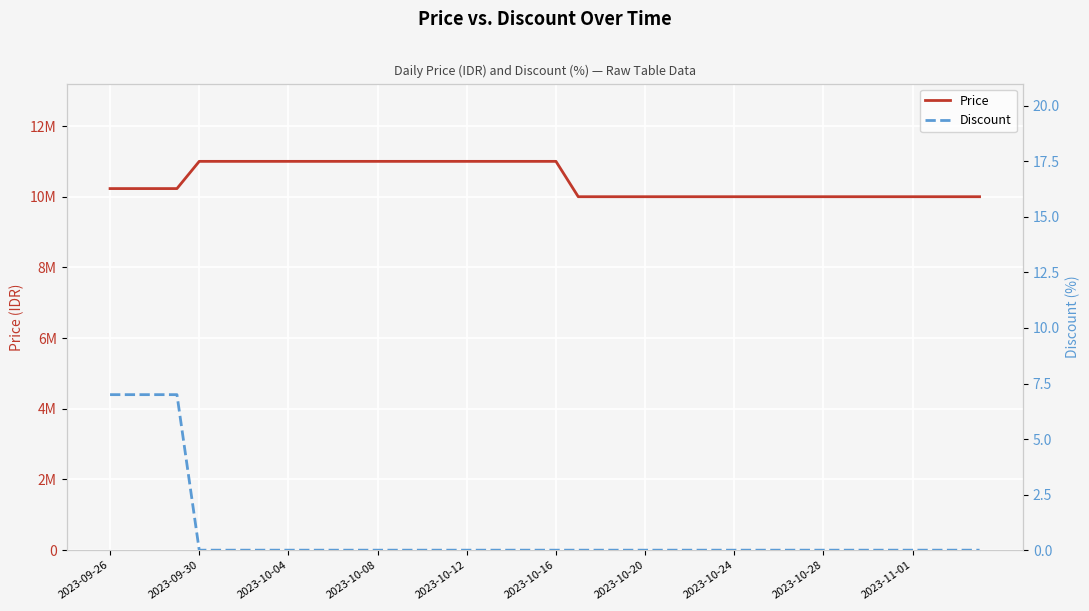

True or false: Price has a value of 10000000 at 2023-10-24.

True